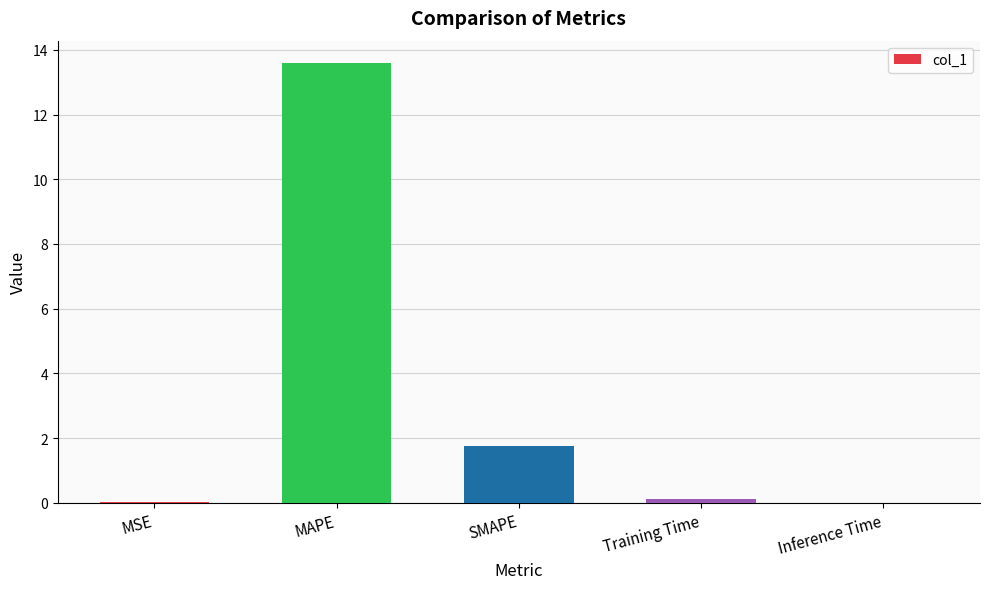

What value does the data have at MAPE?

13.6